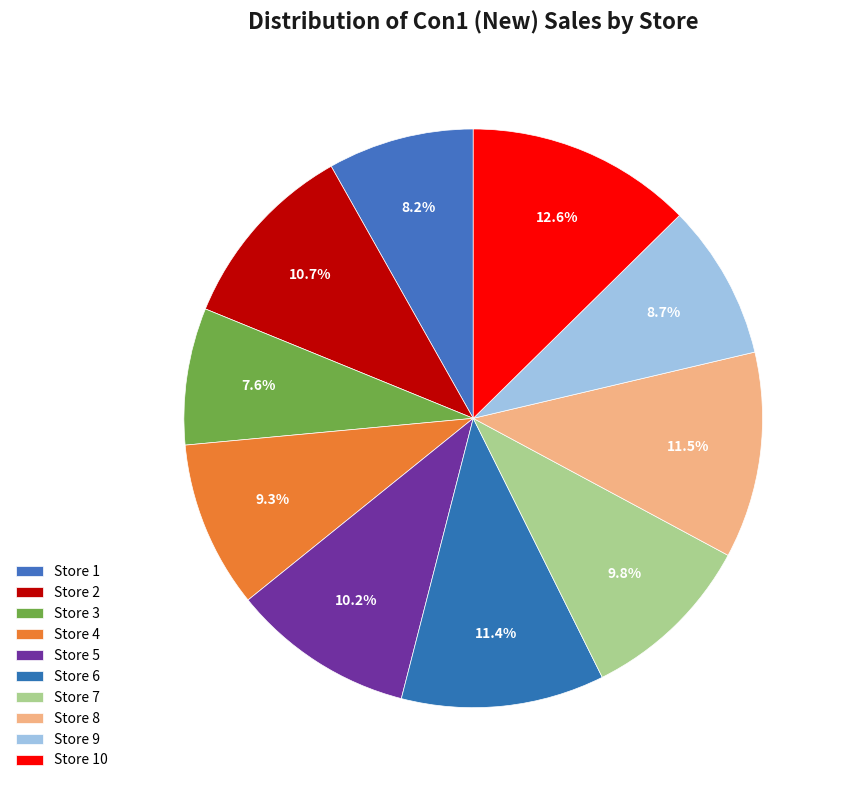

How many segments does this pie chart have?

10